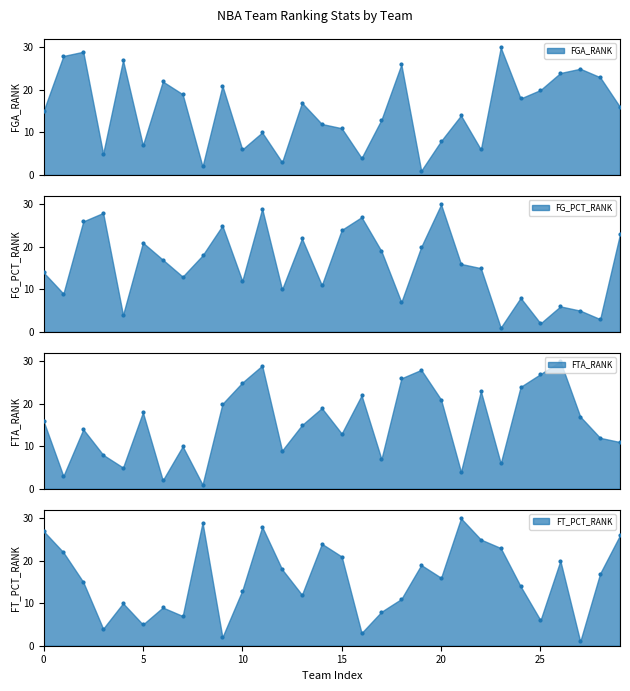

Which series reaches the minimum Y coordinate?

FGA_RANK